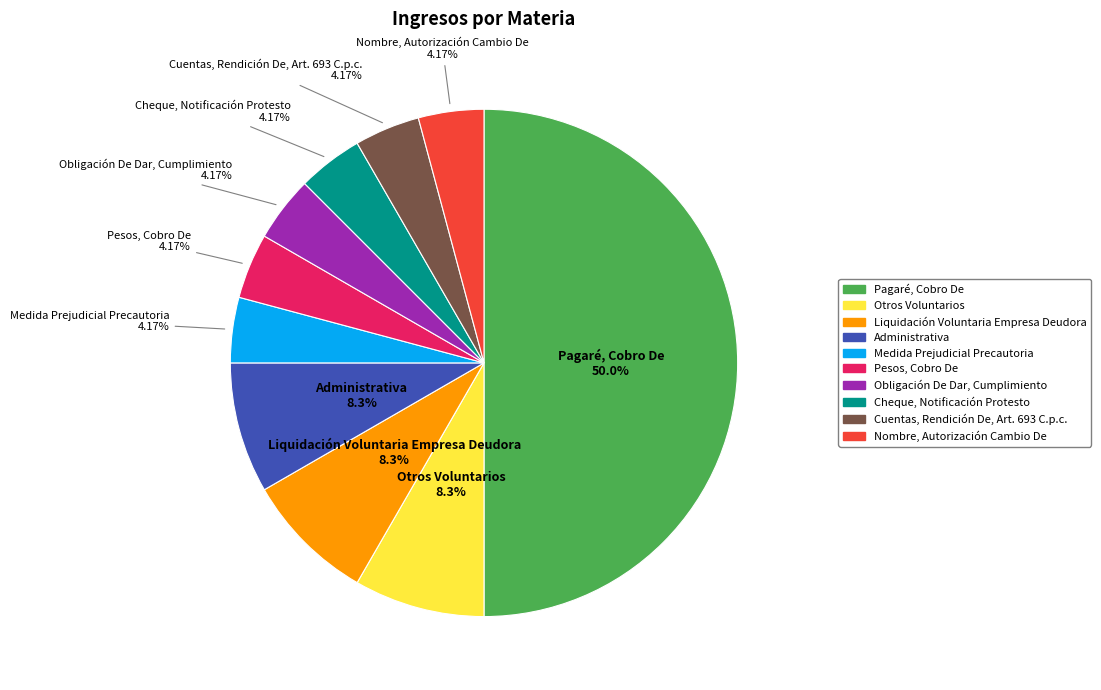

Does Liquidación Voluntaria Empresa Deudora represent more than half of the total?

No